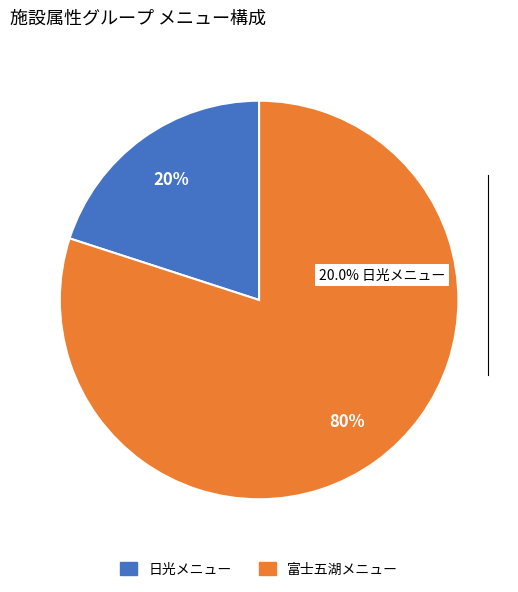

To the nearest percent, what is the combined percentage of 富士五湖メニュー and 日光メニュー?

100%